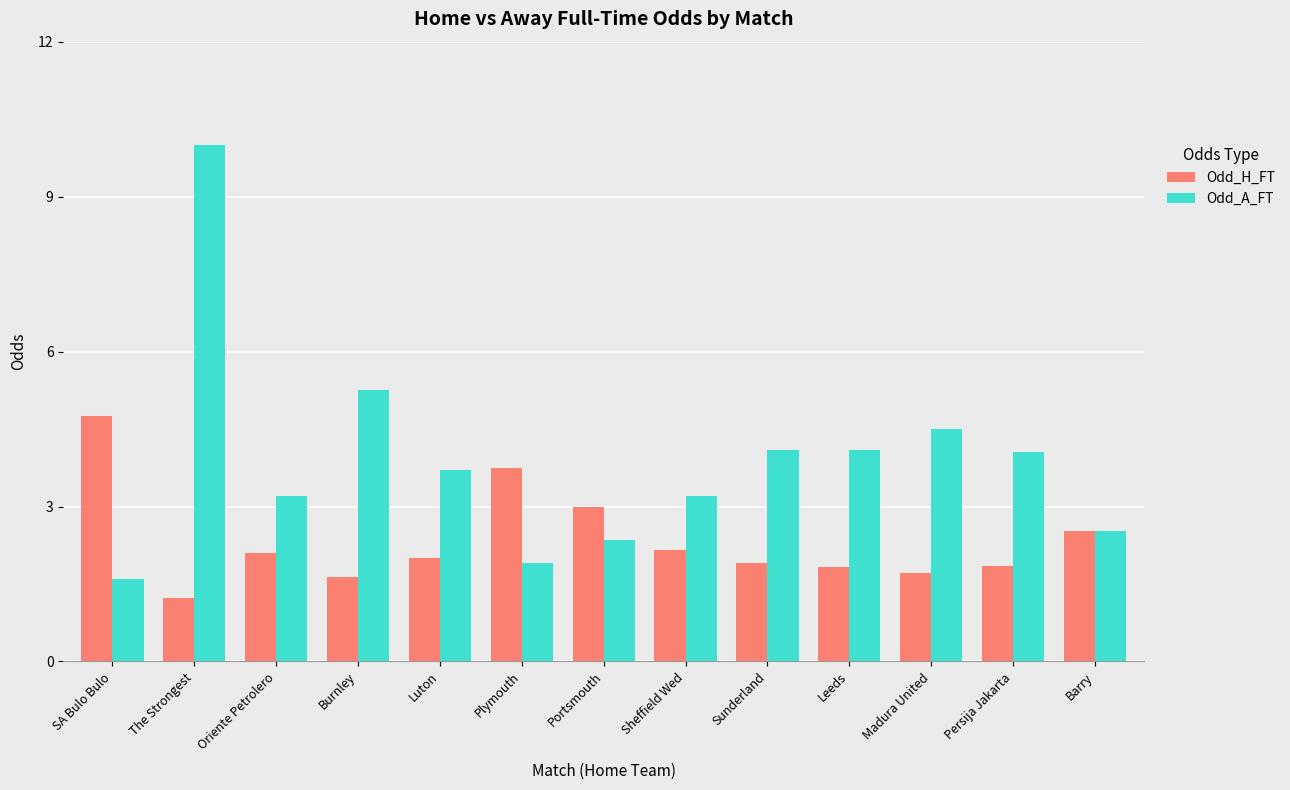

What is the sum of the Odd_H_FT values at Barry and Portsmouth?

5.5